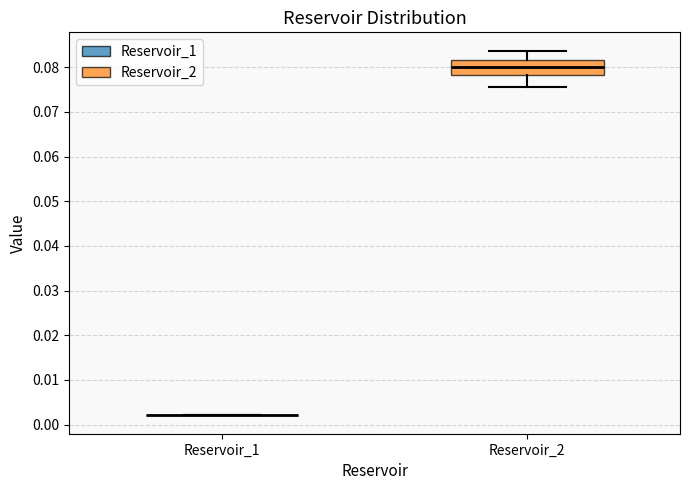

Reading left to right, read every box against the y-axis: the position of its median line, the range the box covers, and the ends of its whiskers. The values are not printed on the chart, so give them approximately, as read against the axis.

Reservoir_1: box collapsed to a line at 0.002, whiskers 0.002 to 0.002
Reservoir_2: median 0.080, box 0.078 to 0.082, whiskers 0.076 to 0.084